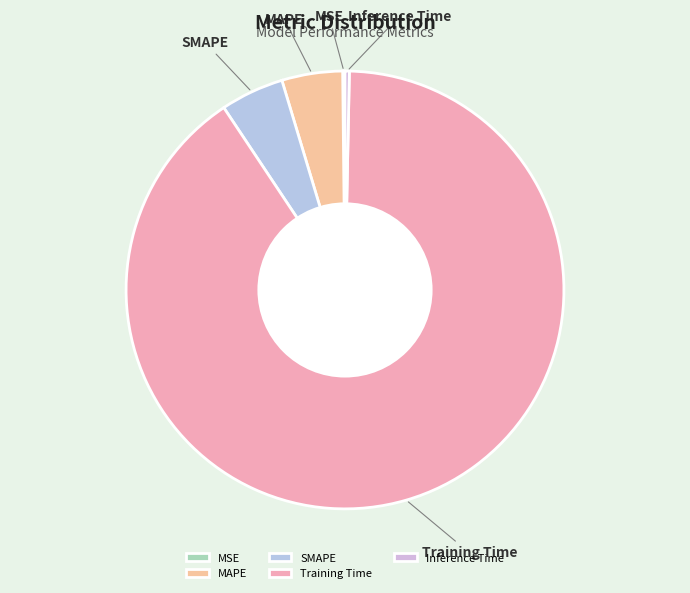

Which slice is the largest?

Training Time